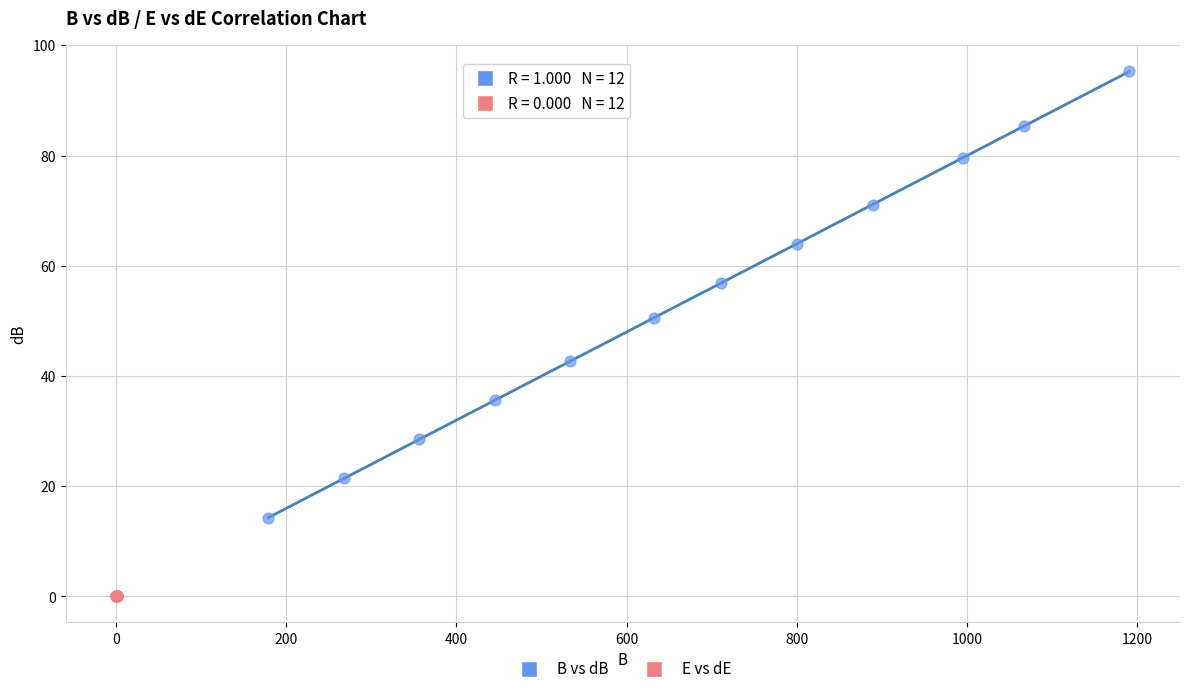

Which series reaches the minimum Y coordinate?

E vs dE